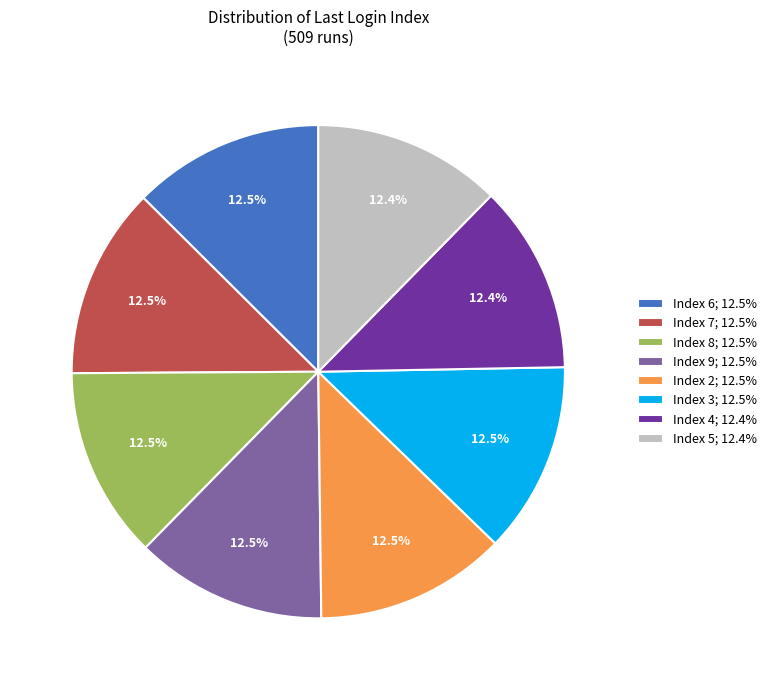

Approximately how many times larger is the value at Index 7; 12.5% compared to Index 2; 12.5%?

1.0